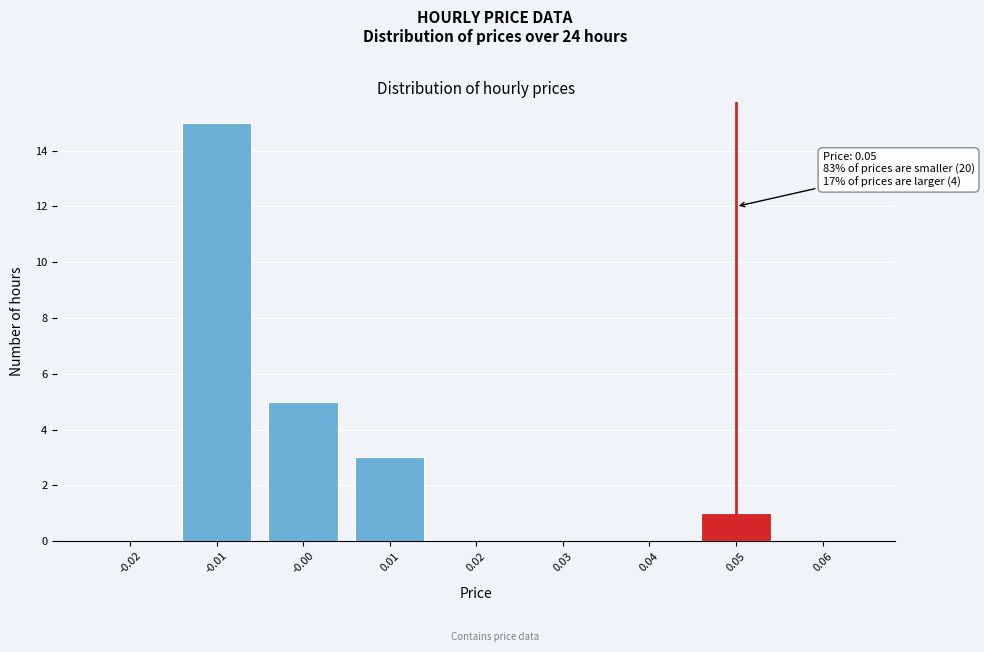

Reading left to right, what are all the values shown in this chart?

-0.02=0	-0.01=15	-0.00=5	0.01=3	0.02=0	0.03=0	0.04=0	0.05=1	0.06=0